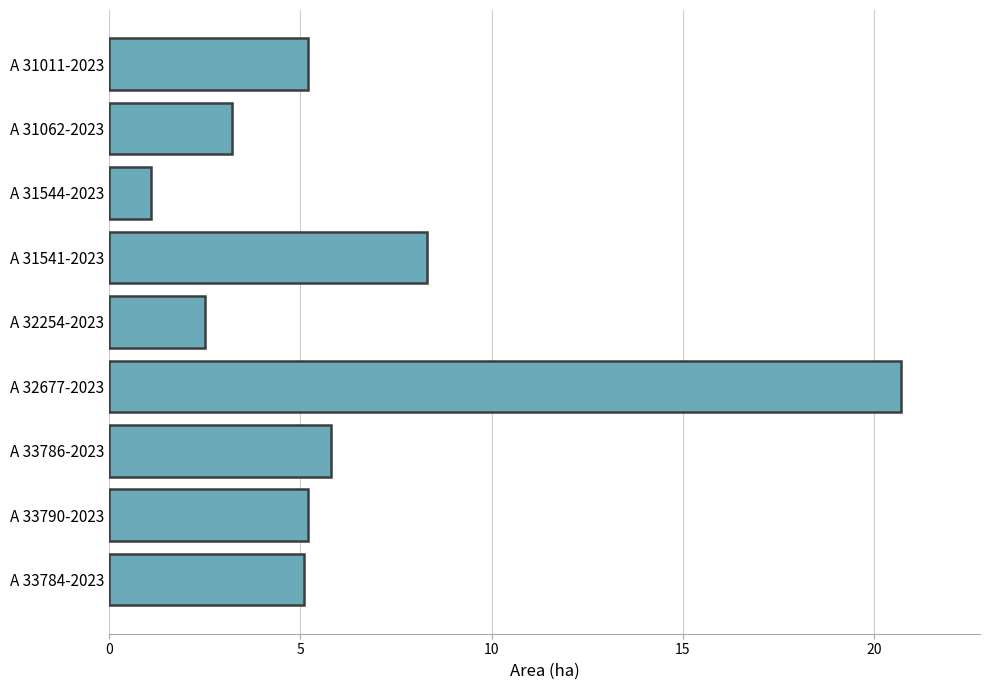

The value at A 31062-2023 is 1.1. True or false?

False